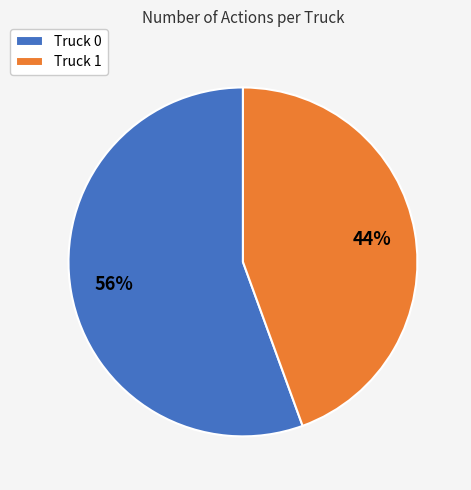

Which category has the biggest portion of the pie?

Truck 0